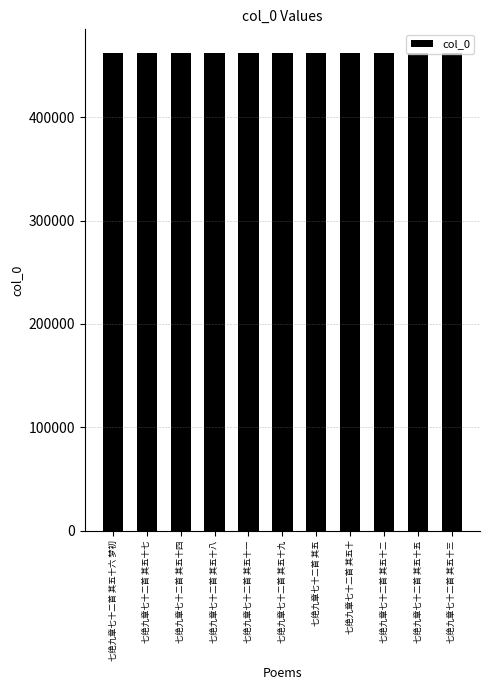

Is it true that the value at 七绝九章七十二首 其五十五 is 747736?

False